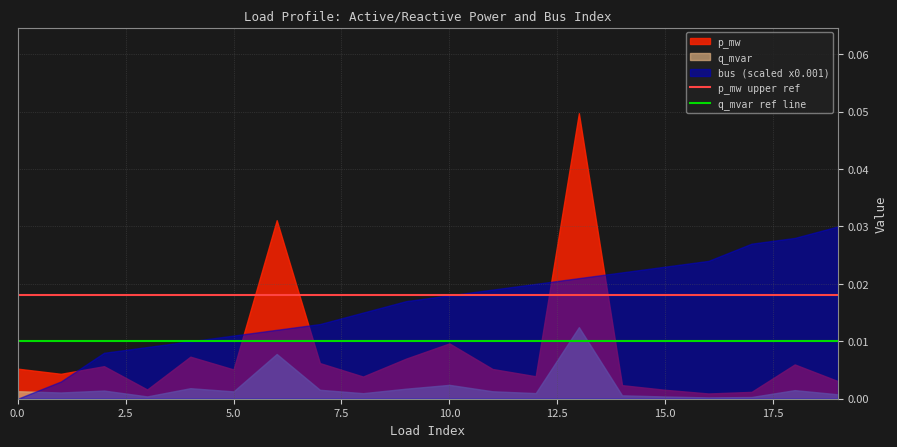

How many lines are shown in the chart?

3